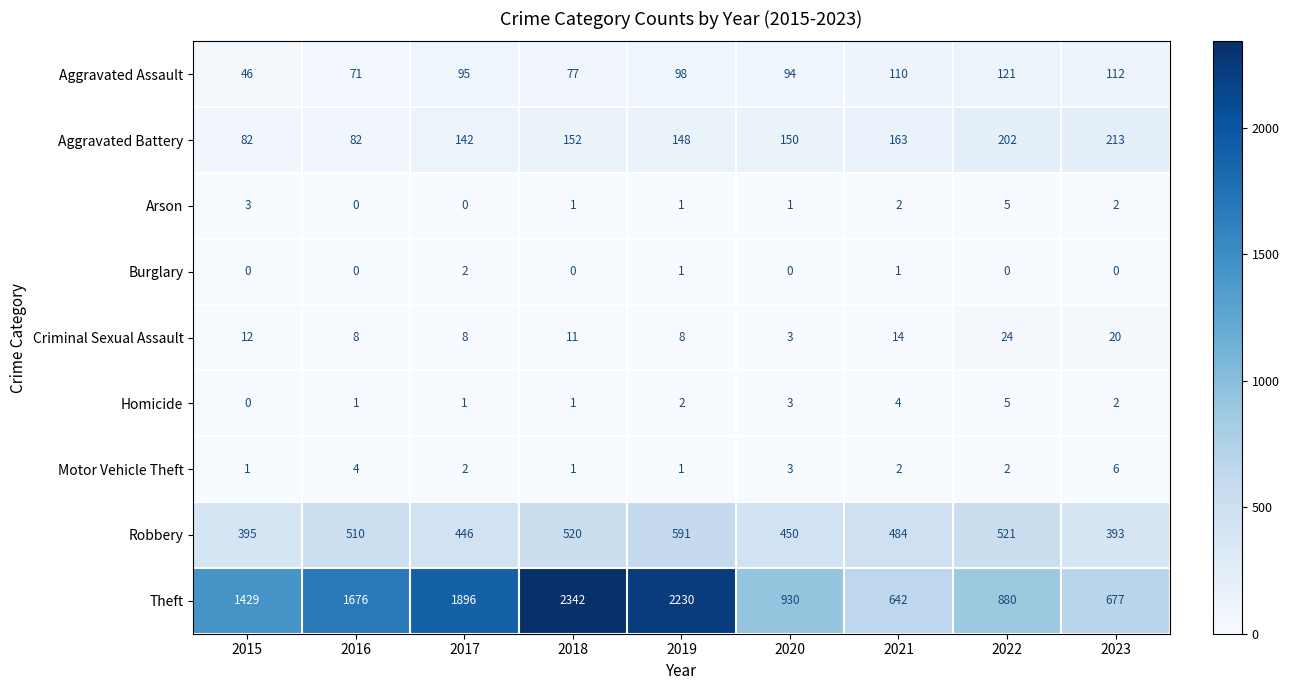

Is it true that Theft equals 677 at 2023?

True